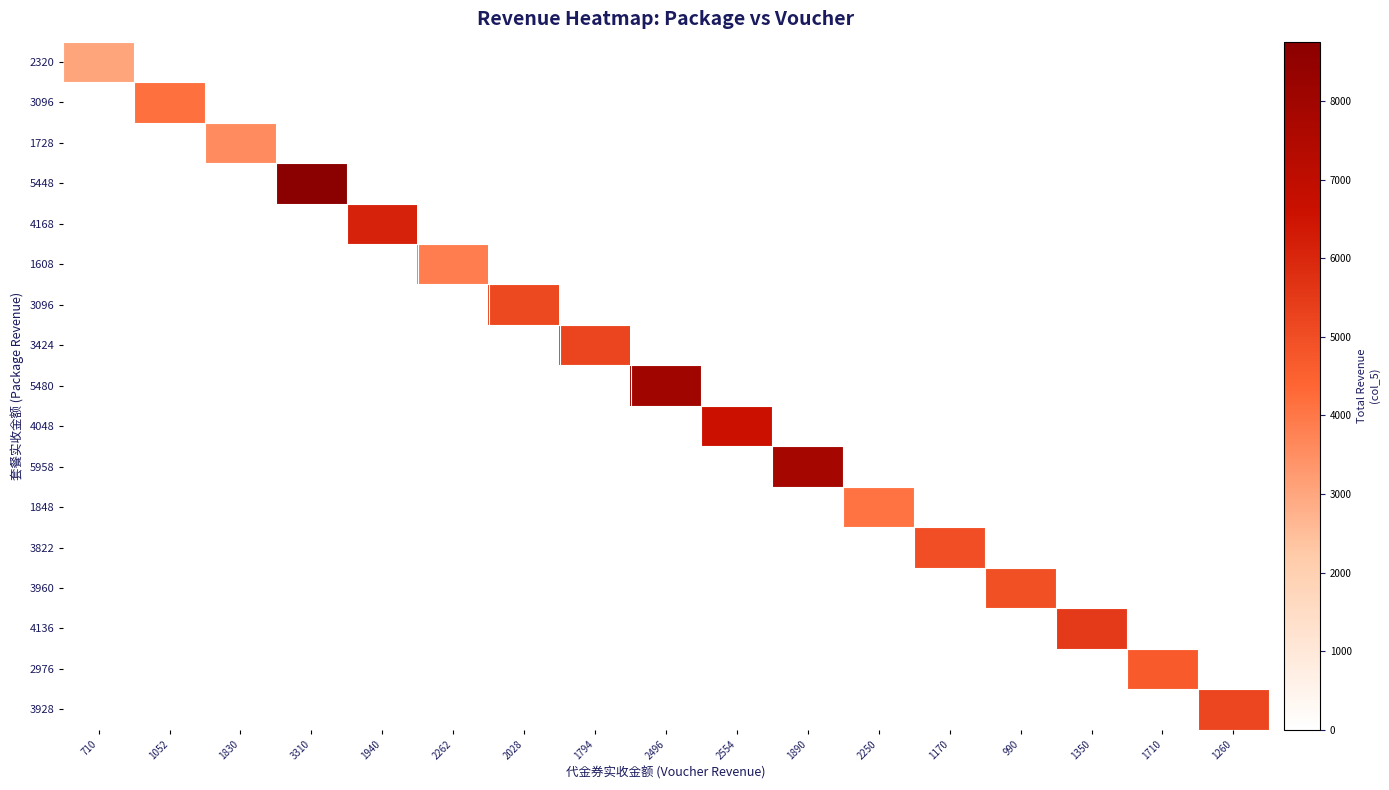

What is the greatest value displayed?

8758